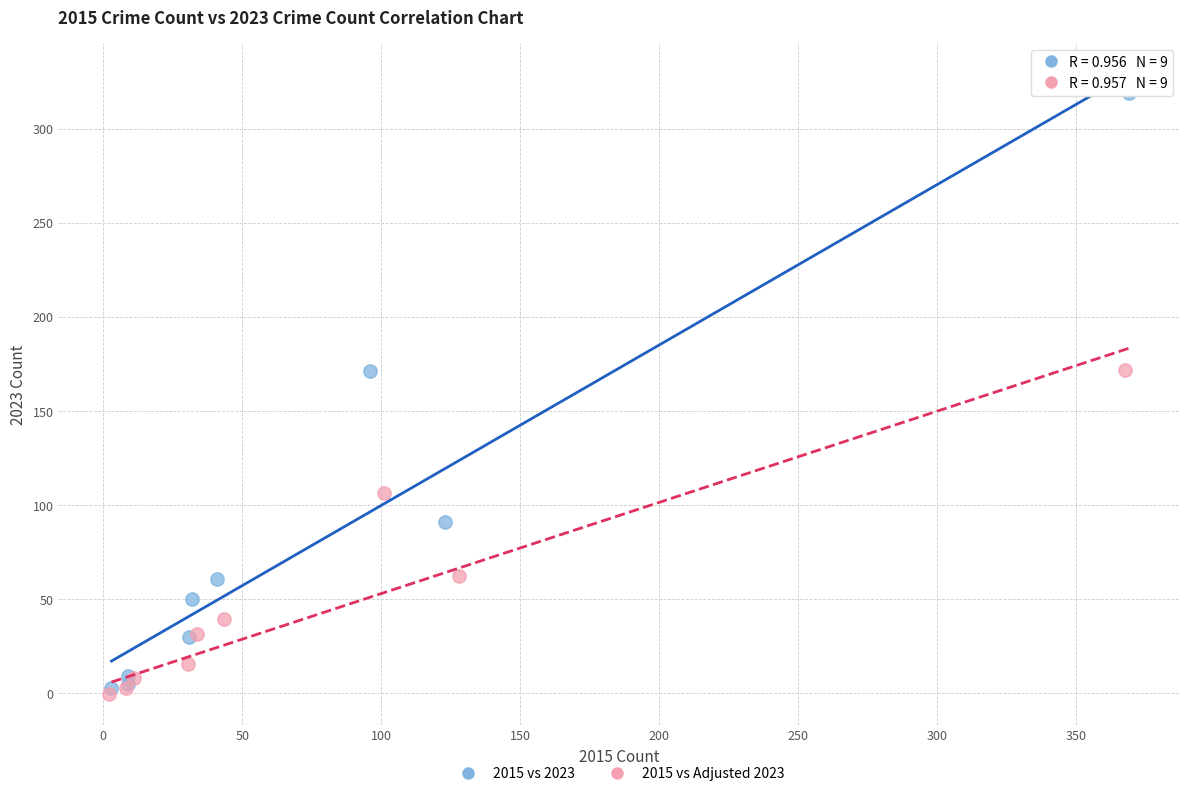

Which series has the widest spread of Y values?

2015 vs 2023